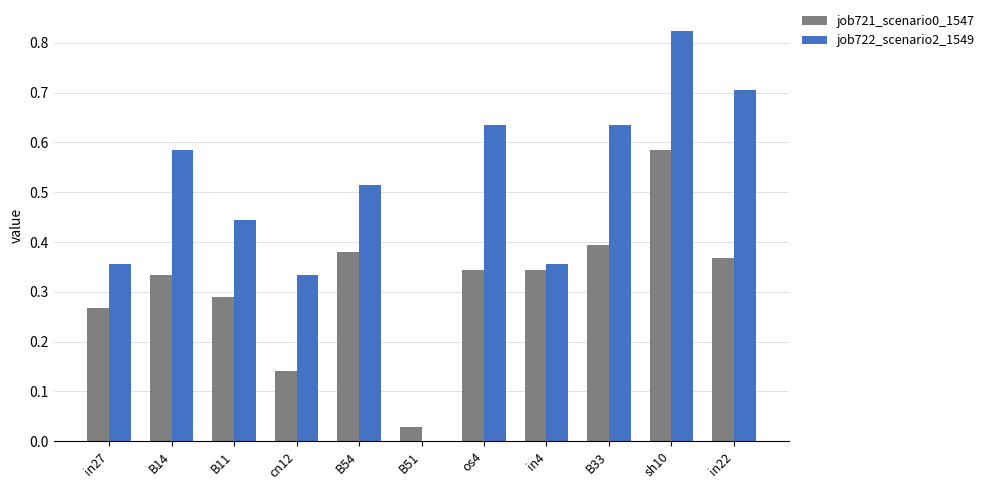

How many job722_scenario2_1549 values are between 0 and 1?

11